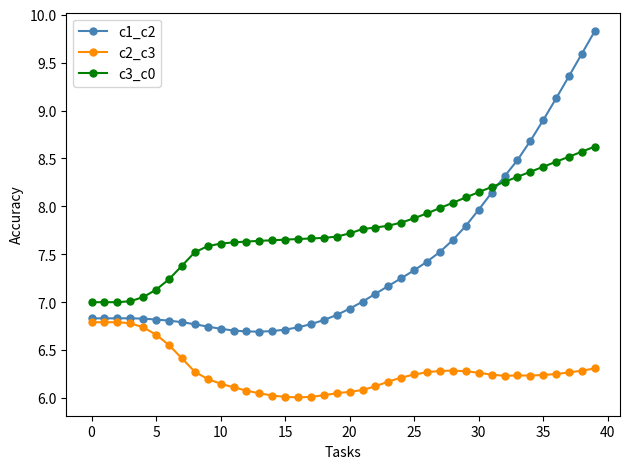

What is the lowest value of the c3_c0 series?

7.0